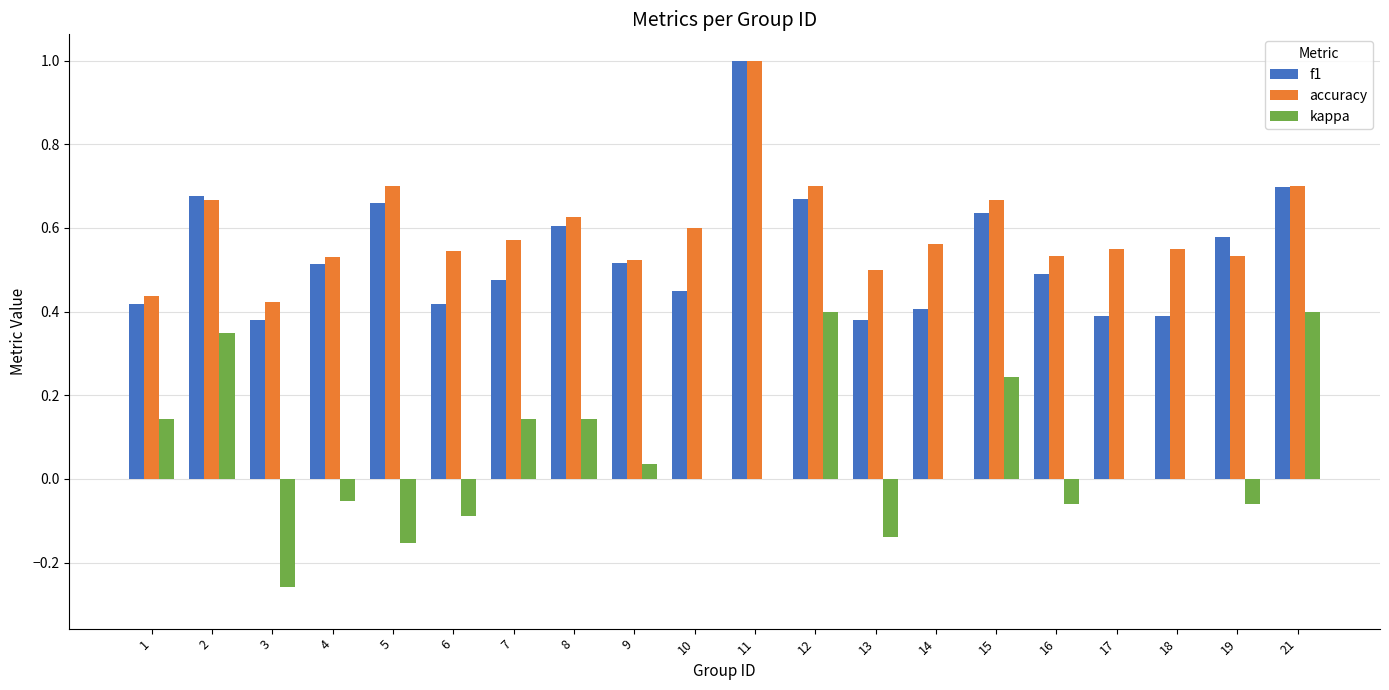

What is the sum of all kappa values?

1.0